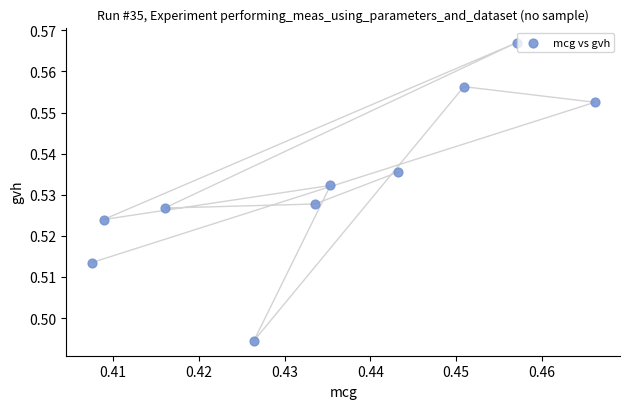

What is the average X value?

0.4